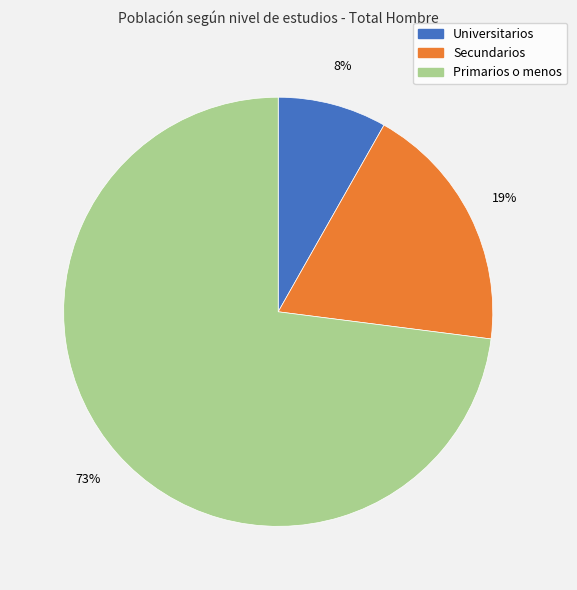

Which has a higher value, Secundarios or Primarios o menos?

Primarios o menos